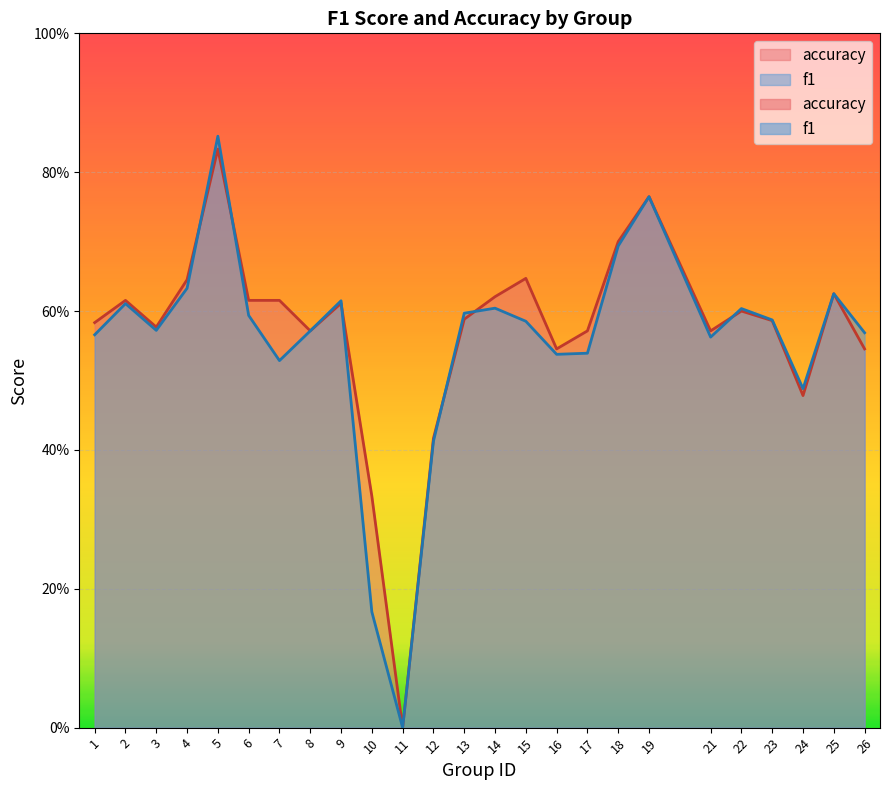

True or false: accuracy and f1 cross at least once.

True